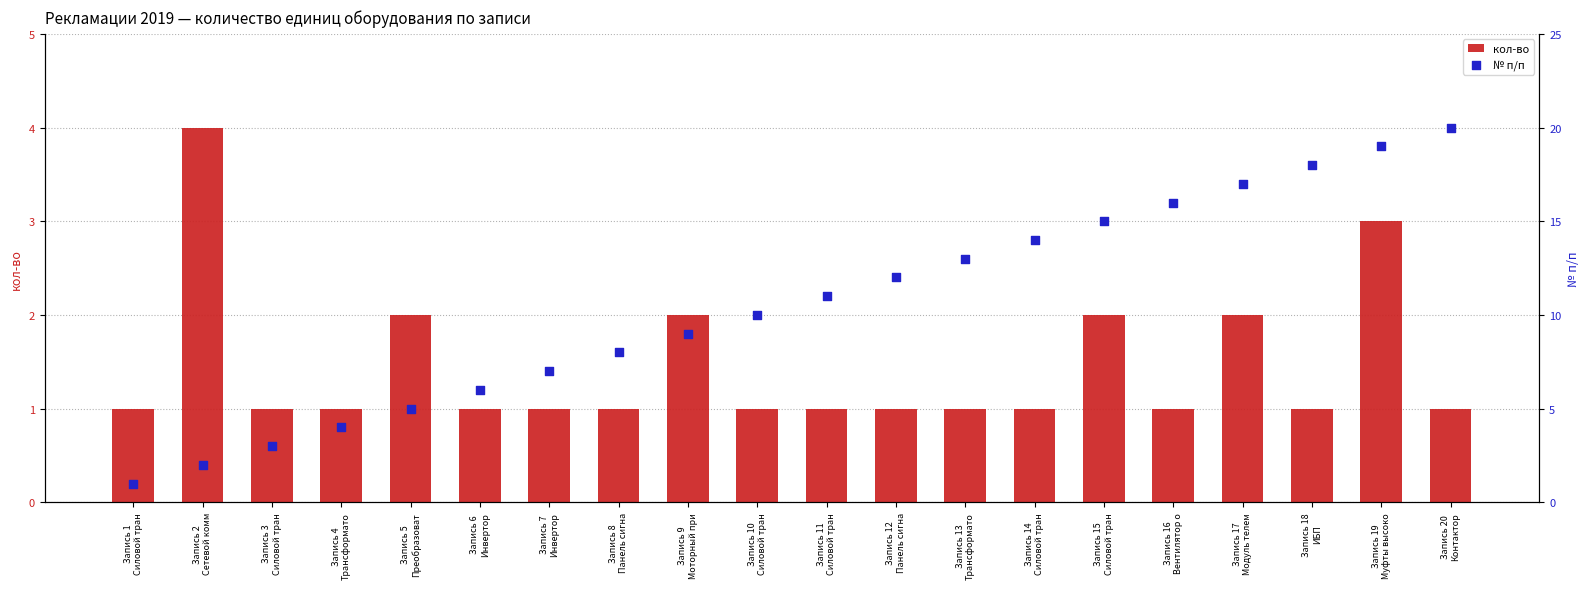

At which category is the sum across all series the highest?

Запись 19
Муфты высоко